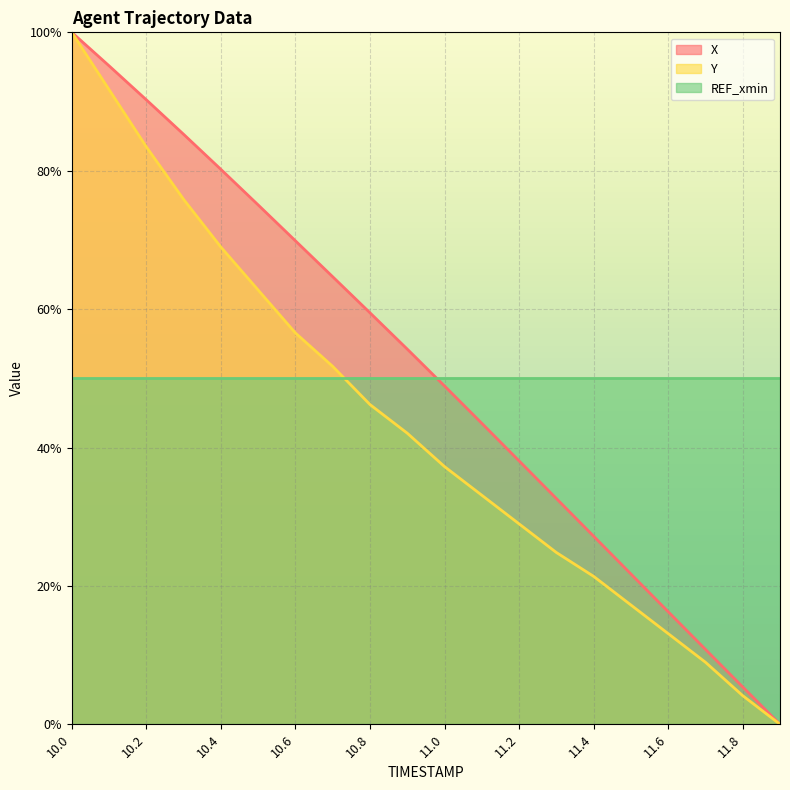

What is the sum of the X values at 11.8 and 10.7?

70.1